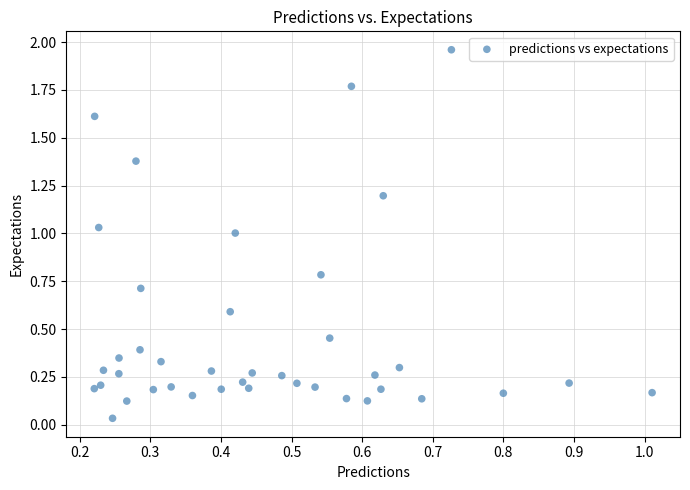

What is the range of X values (max minus min)?

0.8